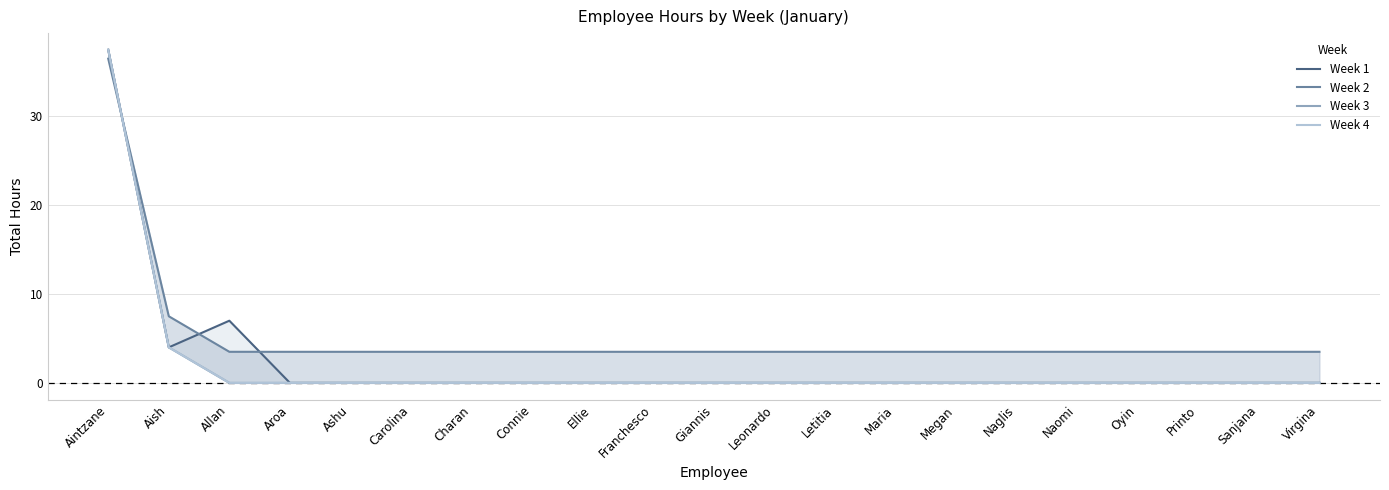

True or false: Week 4 has more than 1 points higher than both neighbors.

False